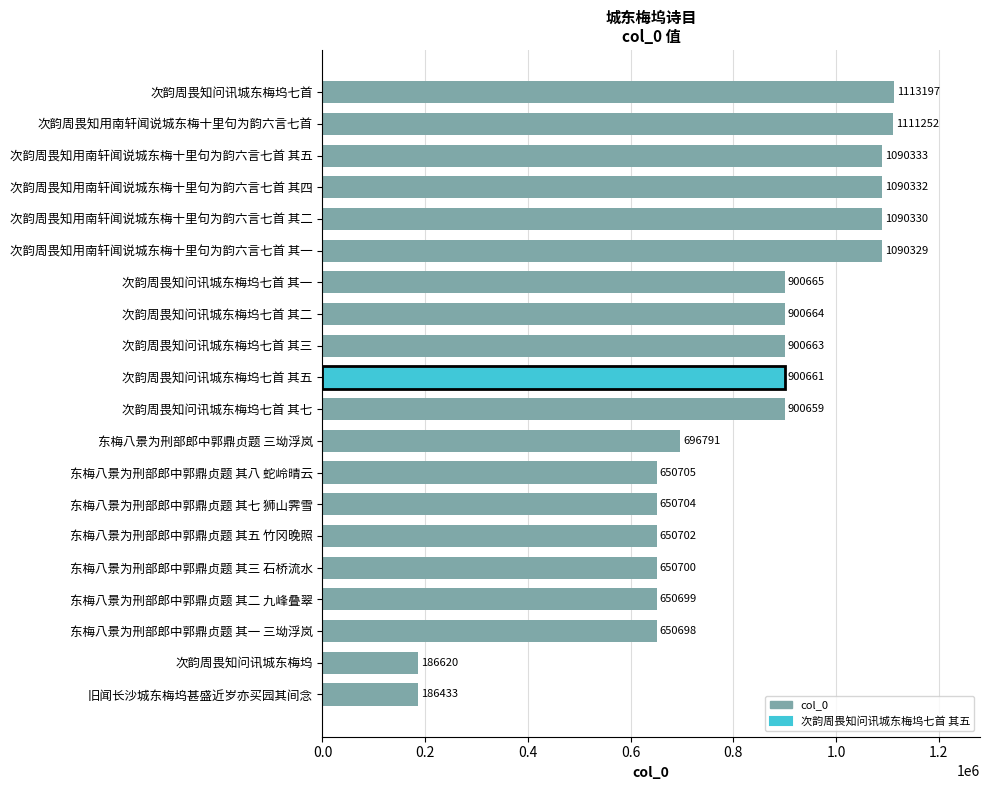

Is it true that the value at 次韵周畏知用南轩闻说城东梅十里句为韵六言七首 is 223595?

False